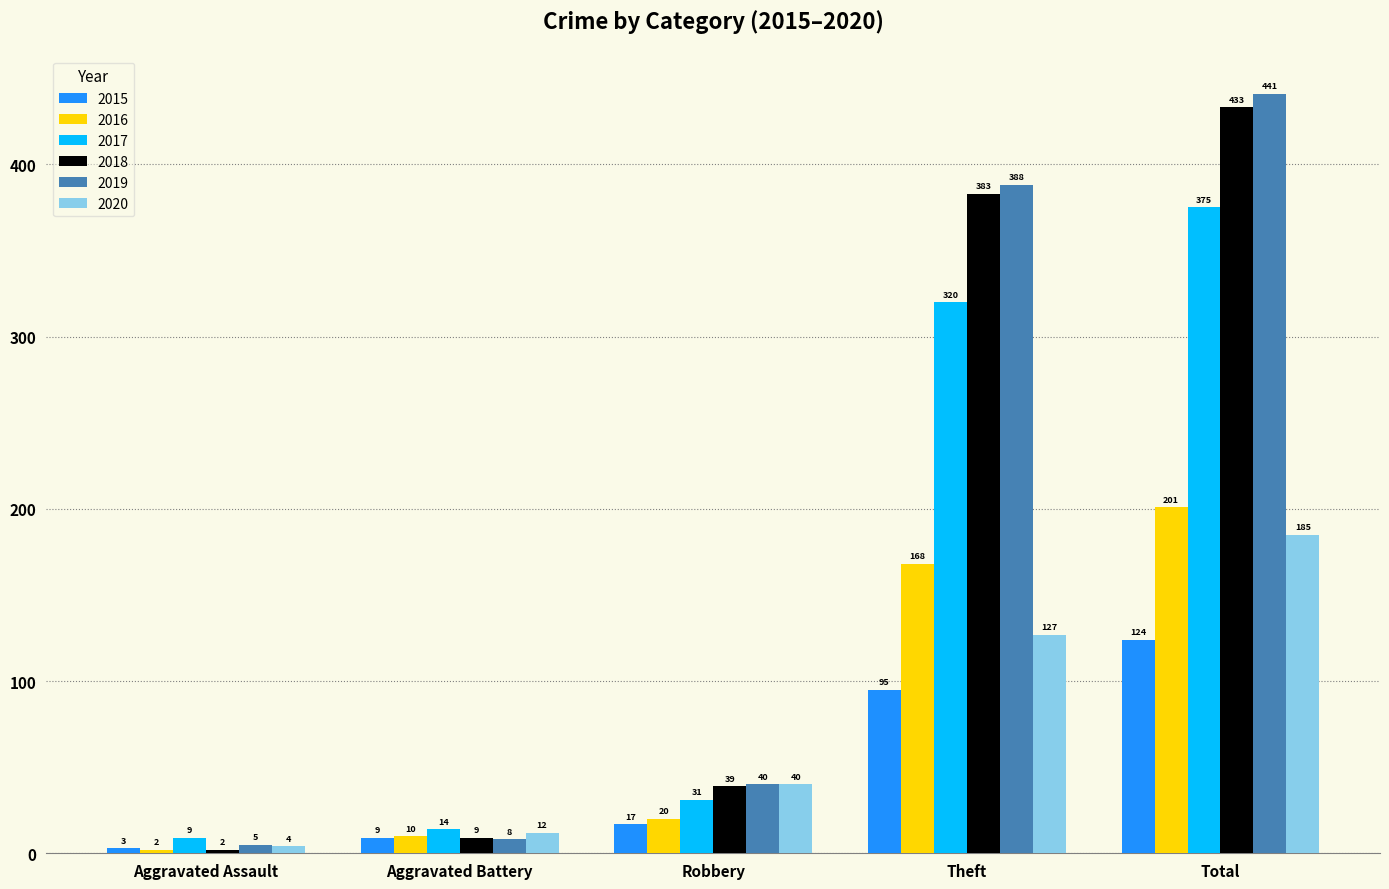

Rank the series by their maximum value, from lowest to highest.

2015, 2020, 2016, 2017, 2018, 2019